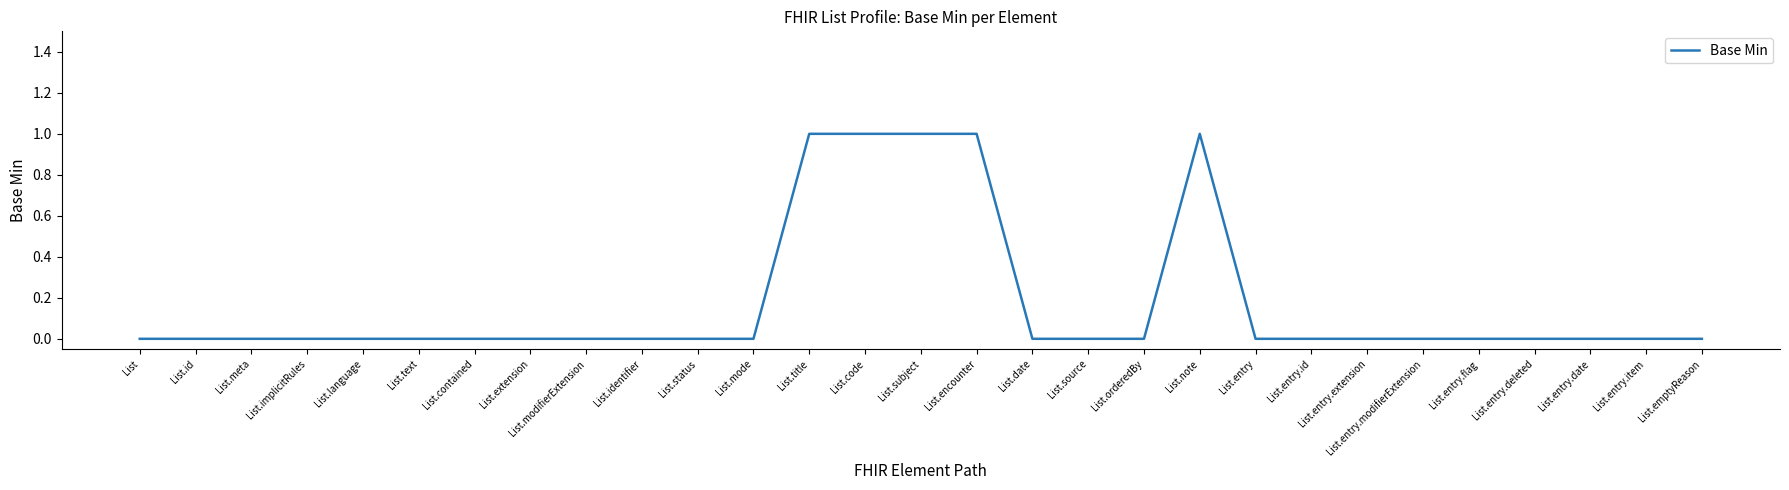

What position from the right is List.status?

19